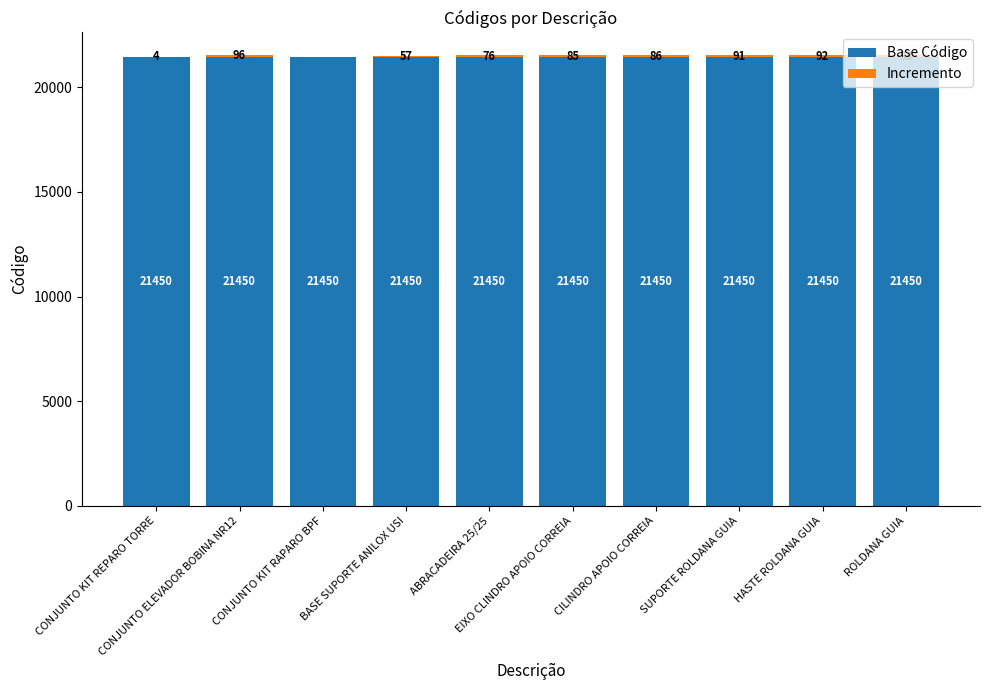

What is the sum of all Base Código values?

214500